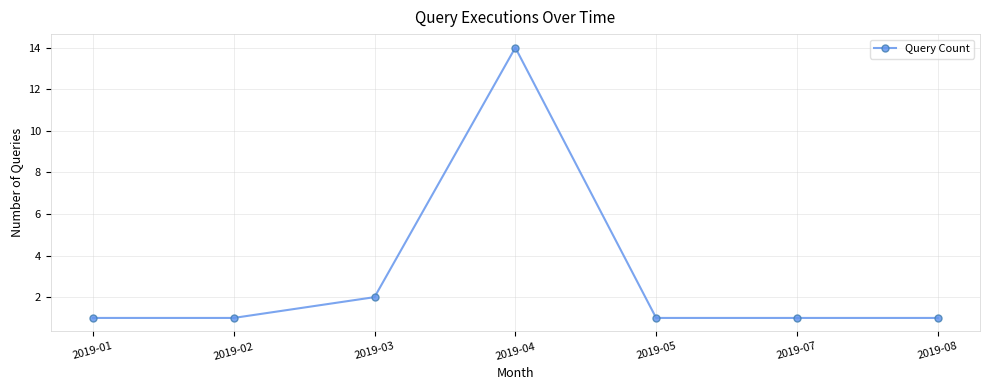

What is the smallest value displayed?

1